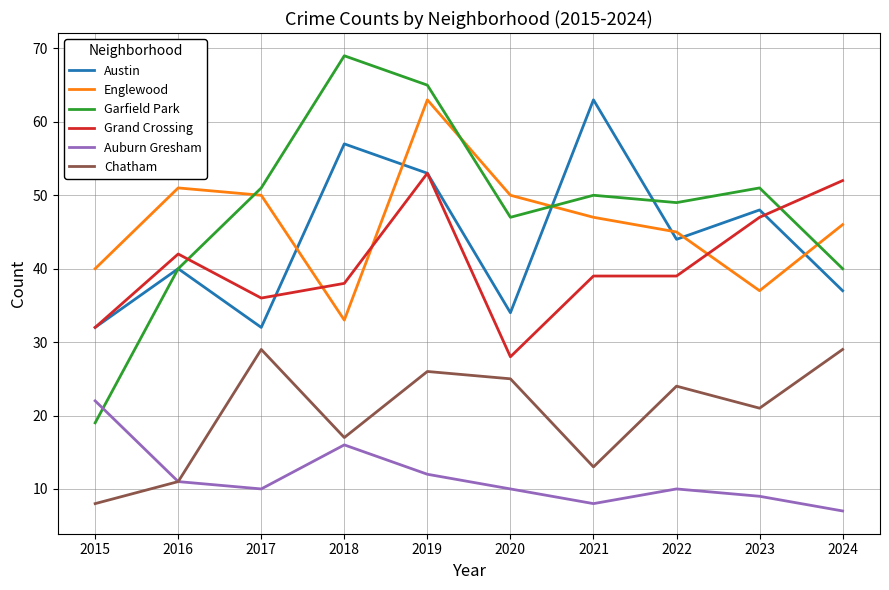

True or false: Englewood has a value of 51 at 2016.

True